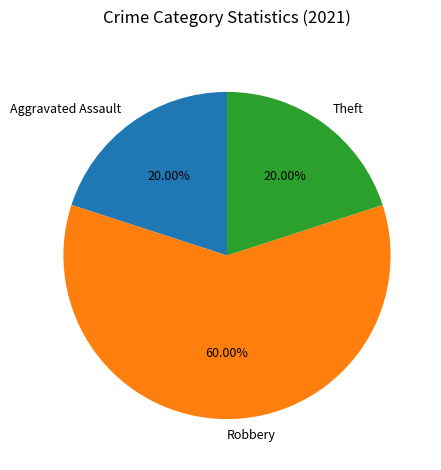

Approximately how many times larger is the value at Theft compared to Robbery?

0.3